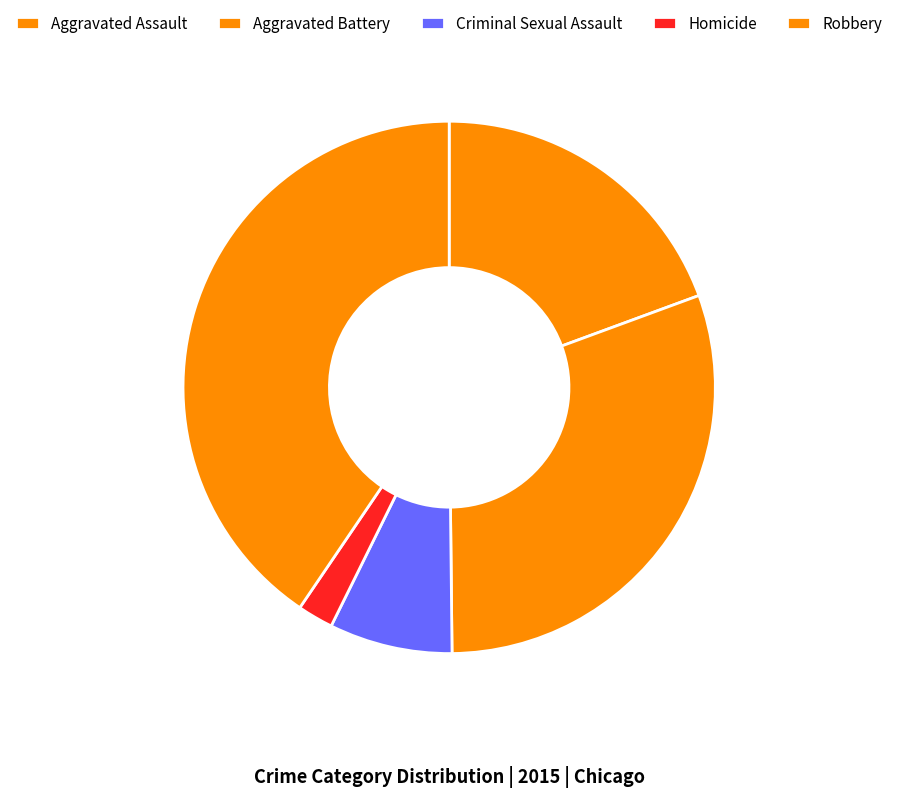

Count the number of slices in the pie.

5